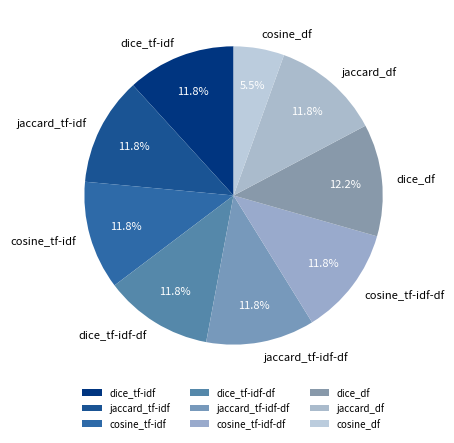

Combined, what portion of the pie is jaccard_df and dice_tf-idf?

23.5%